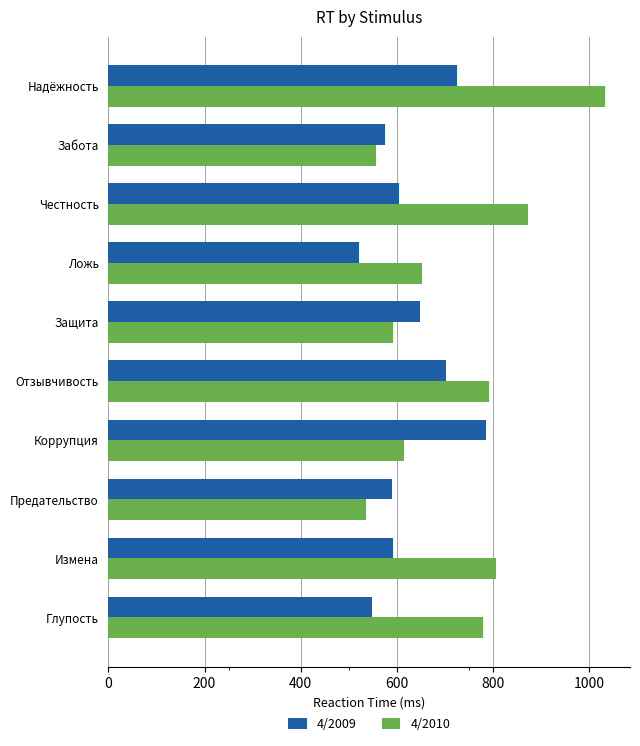

List the series in order of their overall mean, lowest first.

4/2009, 4/2010